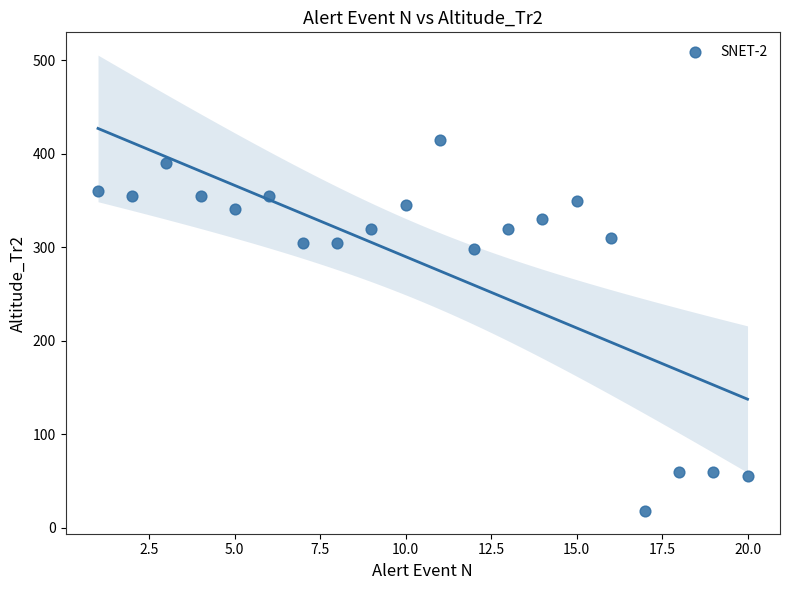

What Y value in the scatter plot is closest to 216?

298